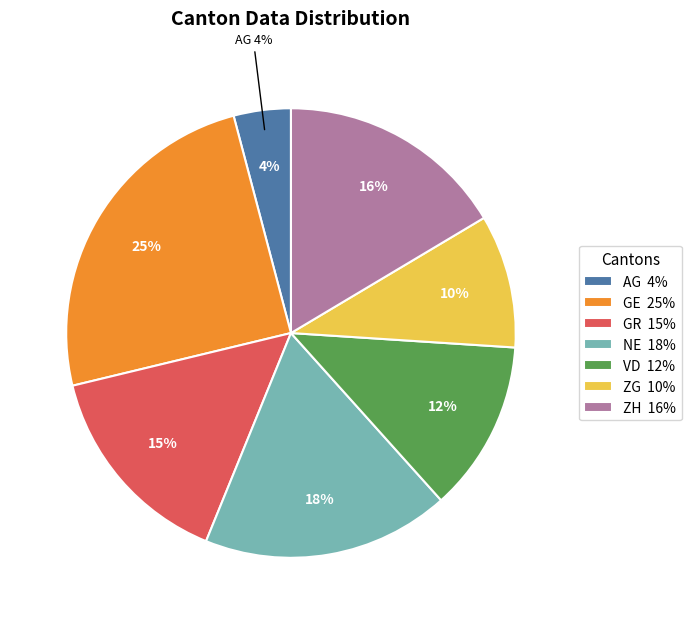

How many segments does this pie chart have?

7